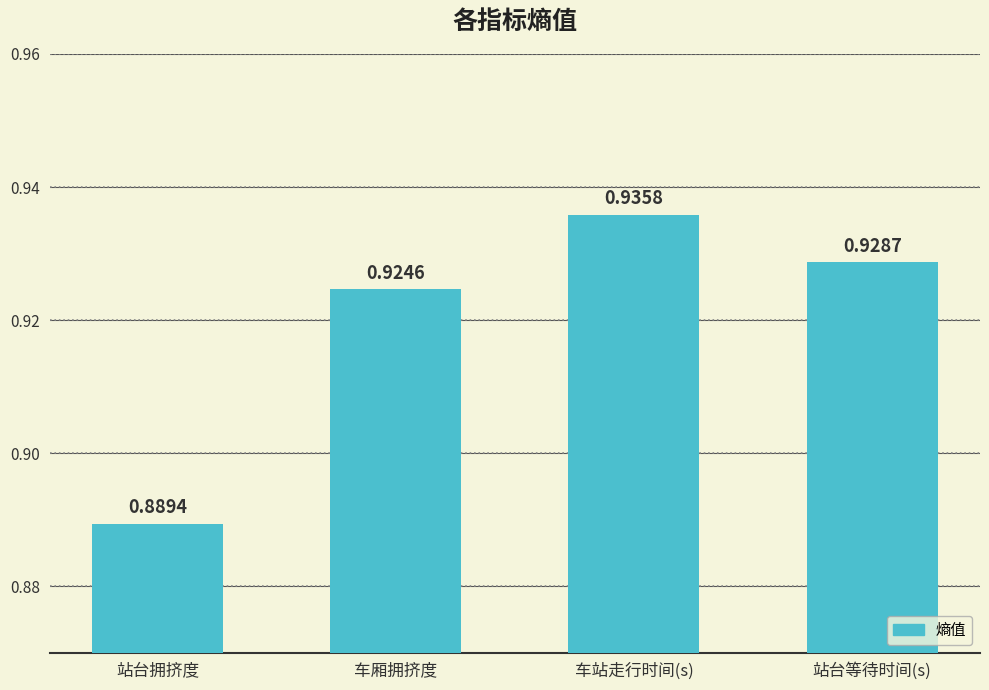

At which category does the chart reach its peak across all series?

车站走行时间(s)